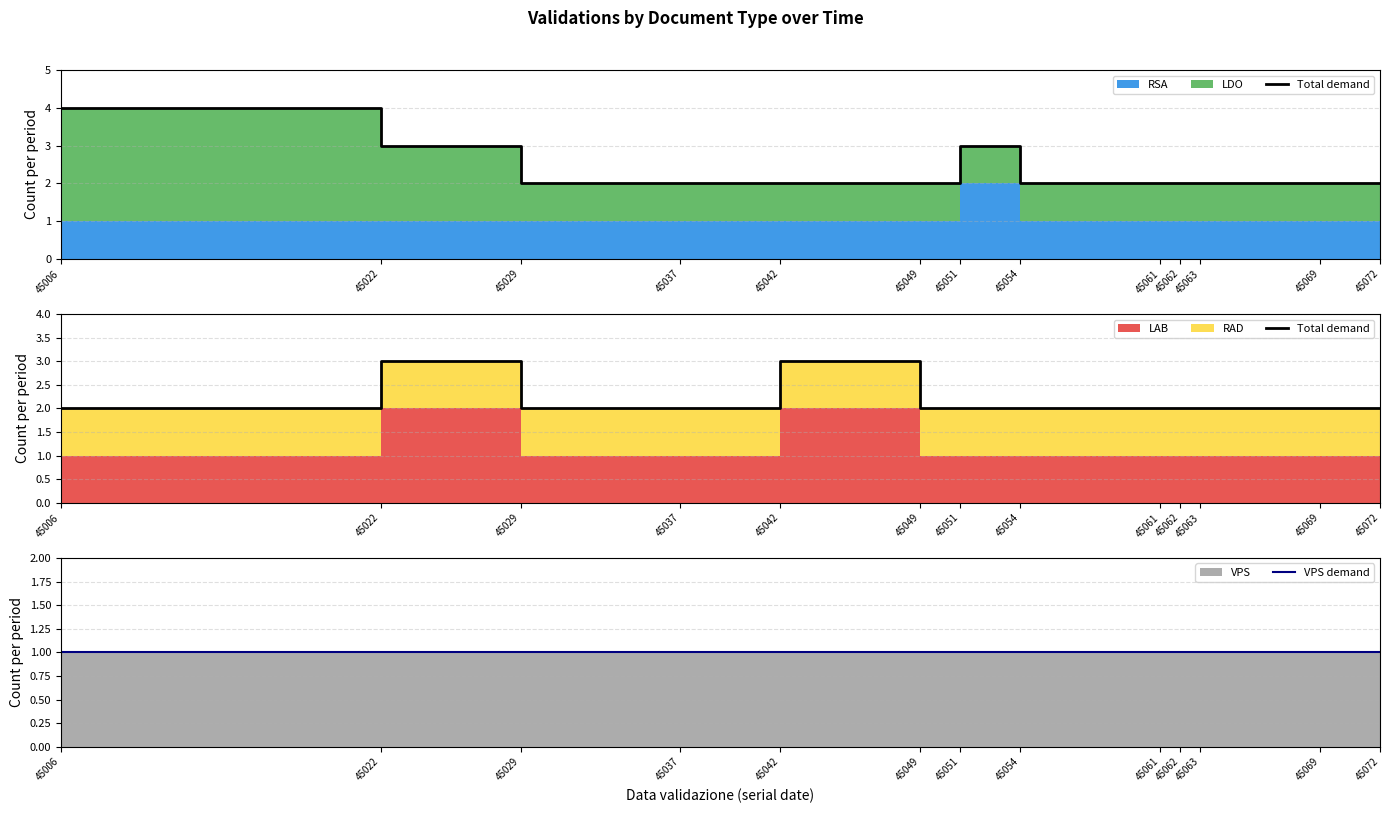

Reading right to left, extract all data points from this chart.

Total demand: 45072=2	45069=2	45063=2	45062=2	45061=2	45054=2	45051=2	45049=2	45042=3	45037=2	45029=2	45022=3	45006=2
VPS demand: 45072=1	45069=1	45063=1	45062=1	45061=1	45054=1	45051=1	45049=1	45042=1	45037=1	45029=1	45022=1	45006=1